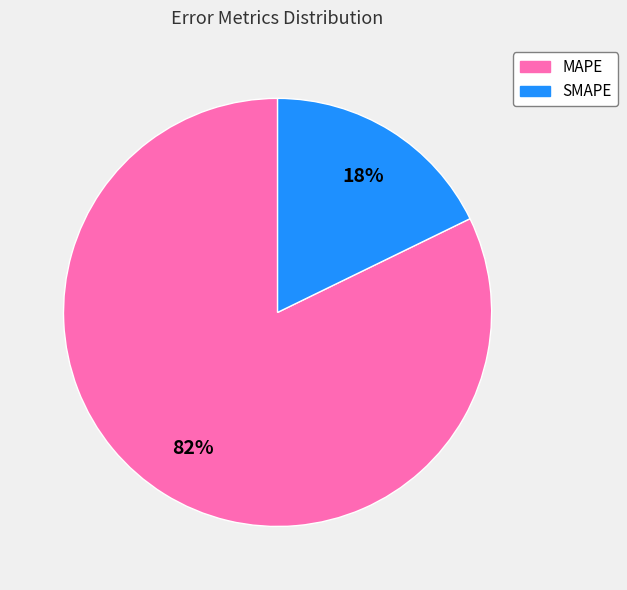

To the nearest percent, what is the average slice percentage?

50%